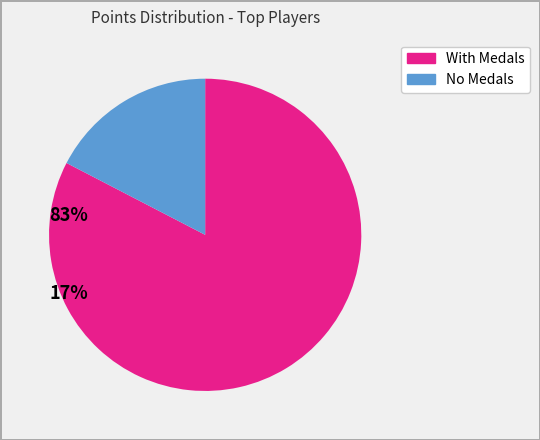

Do No Medals and With Medals together represent more than half of the pie?

Yes